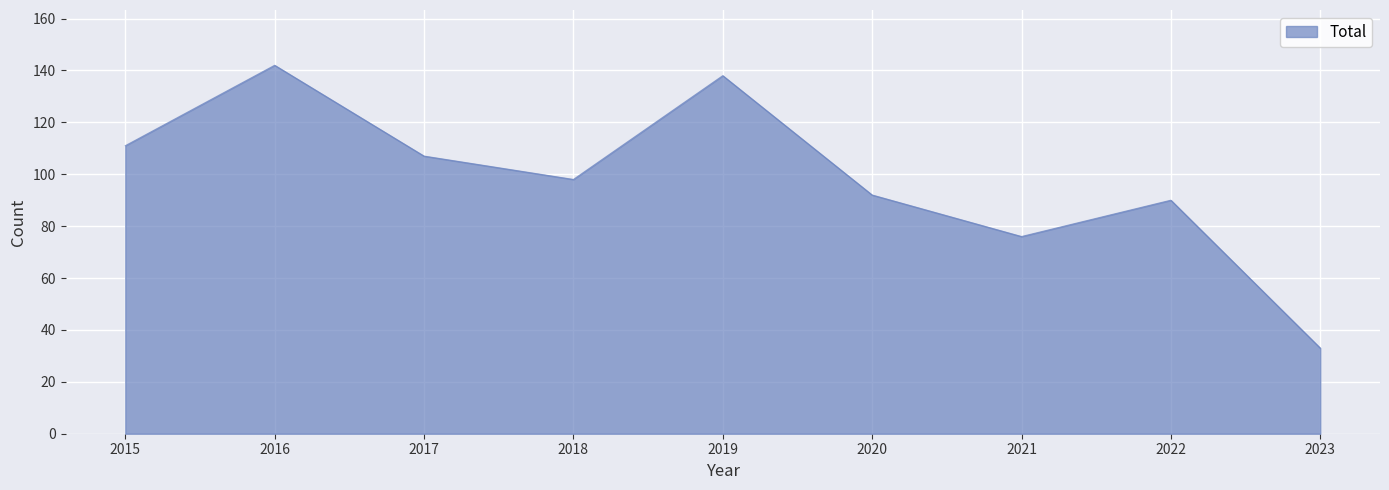

What is the difference between the second highest and minimum values?

105